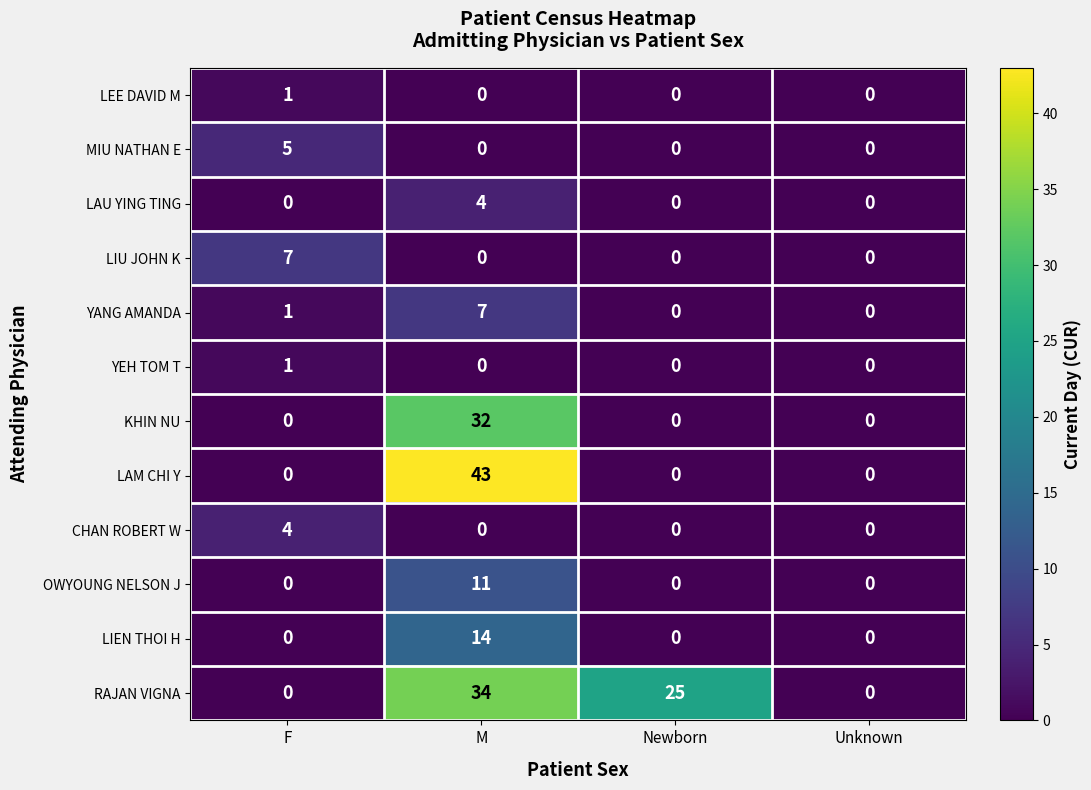

What is the greatest value displayed?

43